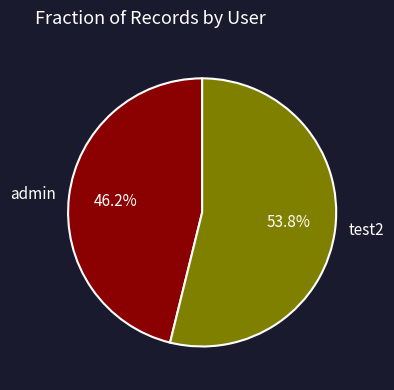

Between test2 and admin, which is larger?

test2